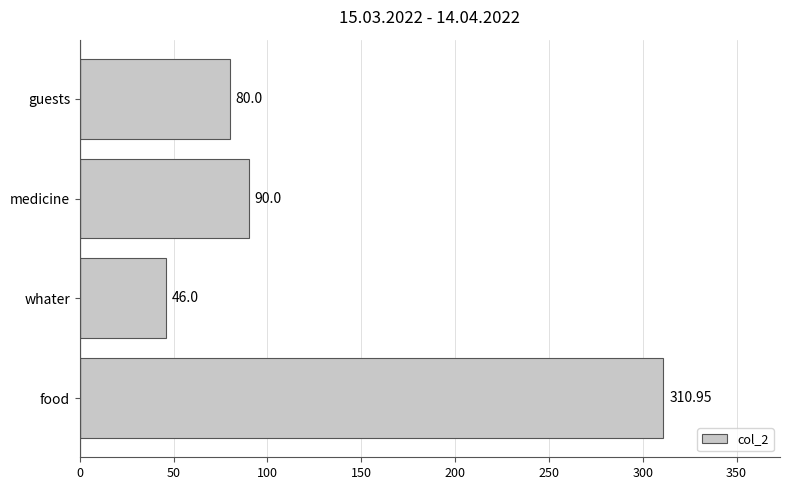

What is the ratio of the value at medicine to the value at whater?

2.0